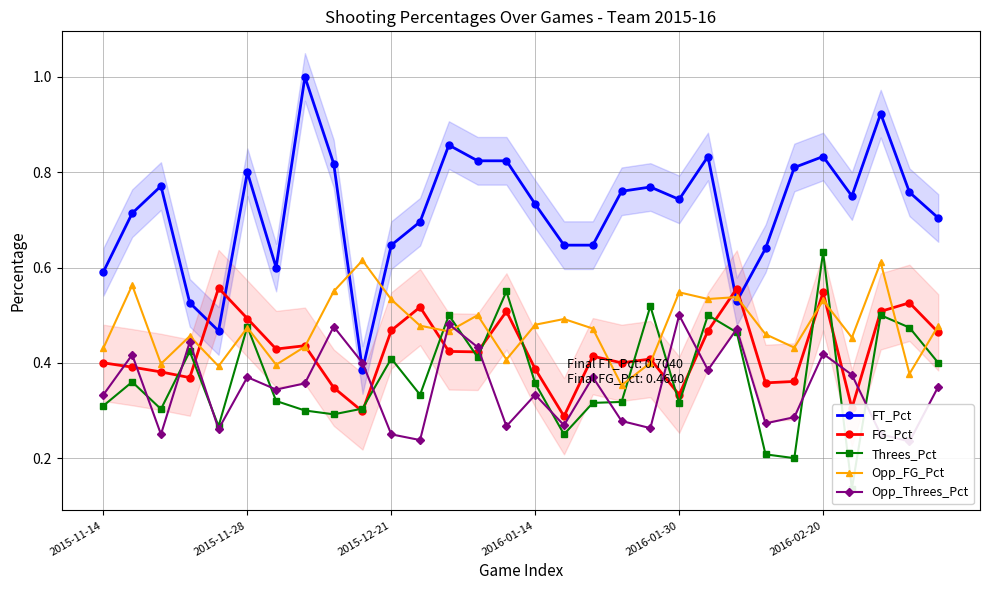

How many FT_Pct values are between 0 and 1?

30